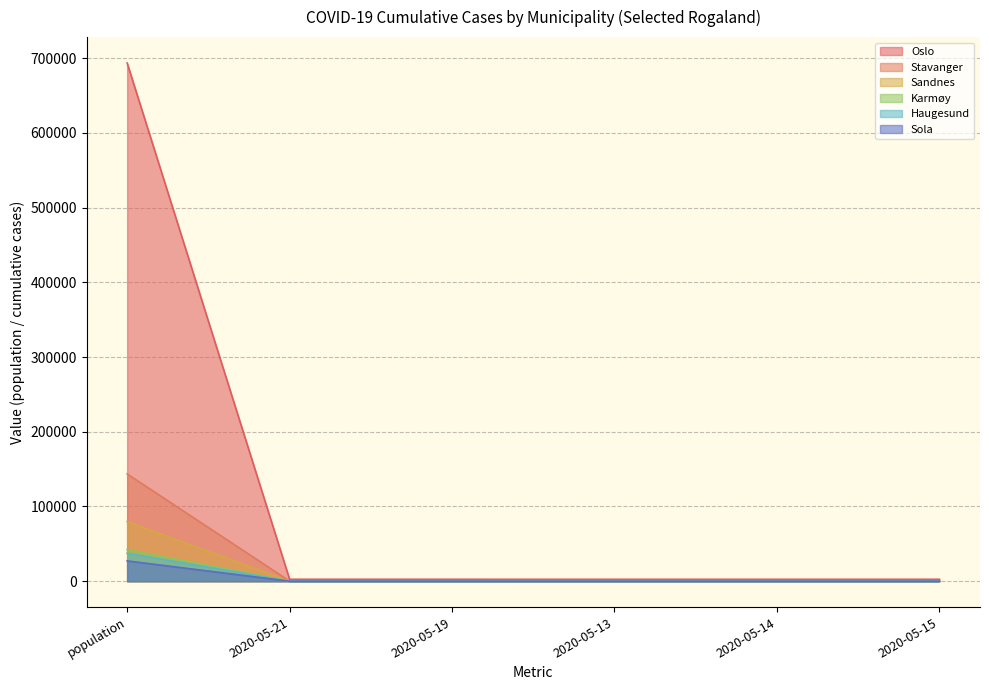

What is the value of the Haugesund point at the 3rd from the left?

51